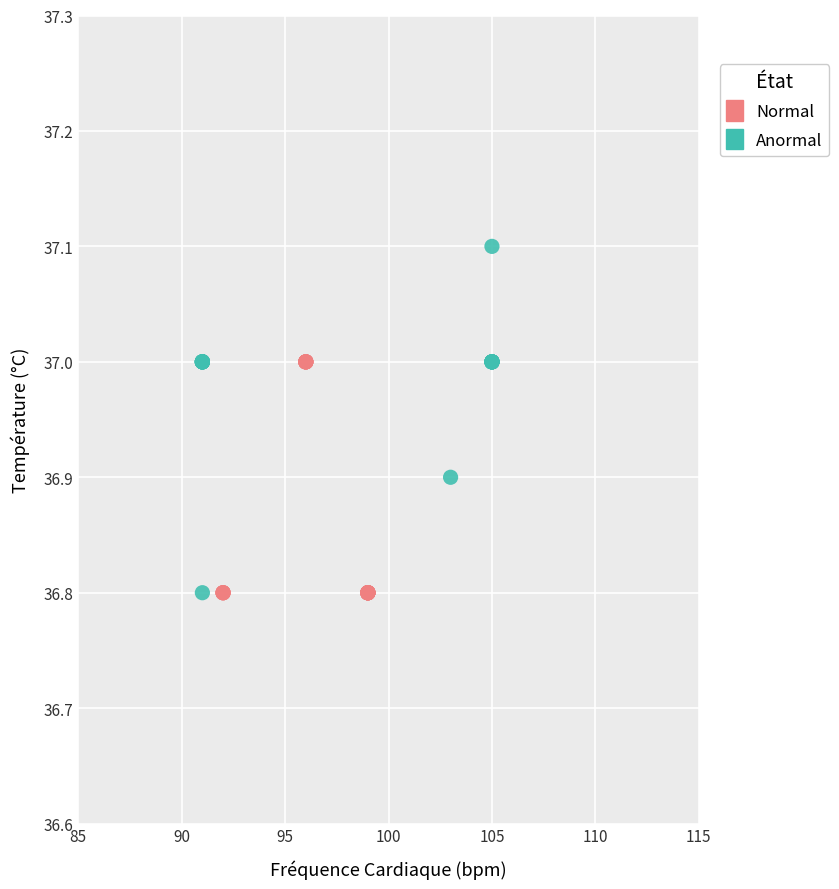

Which series has the widest spread of Y values?

Anormal